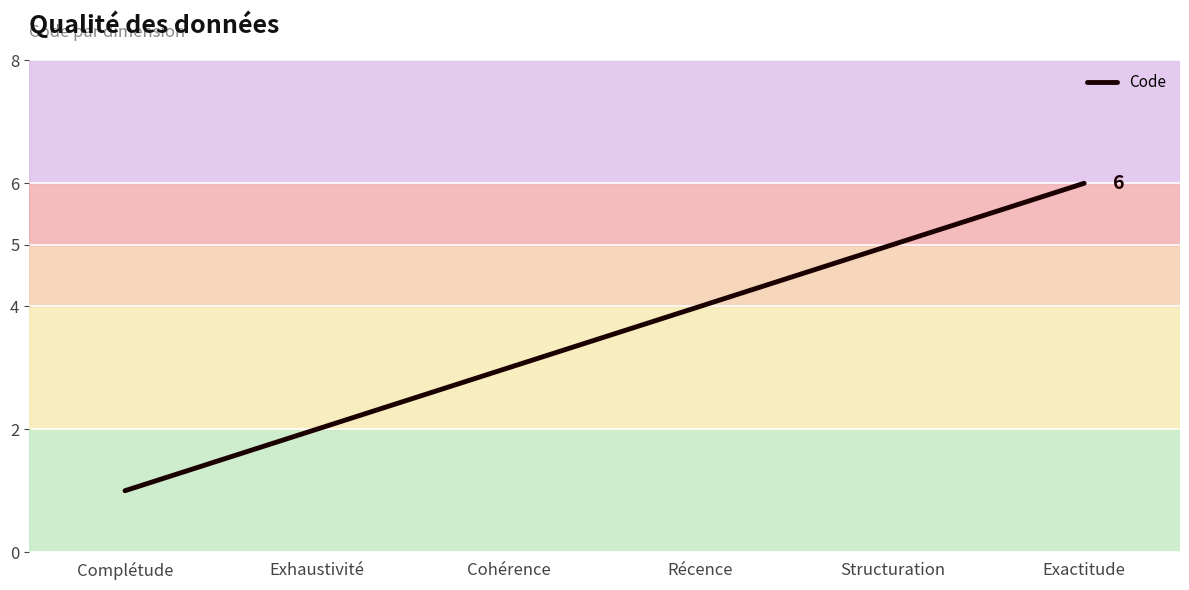

True or false: the data has more than 0 interior local peaks.

False